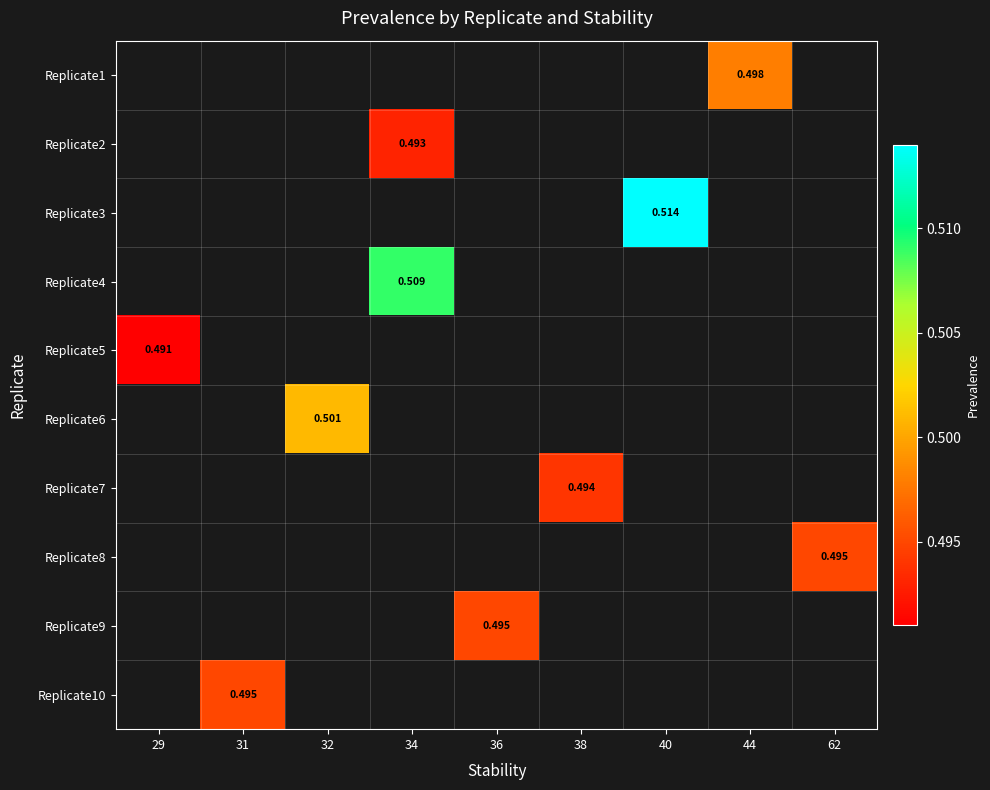

Count the number of data series in this chart.

10